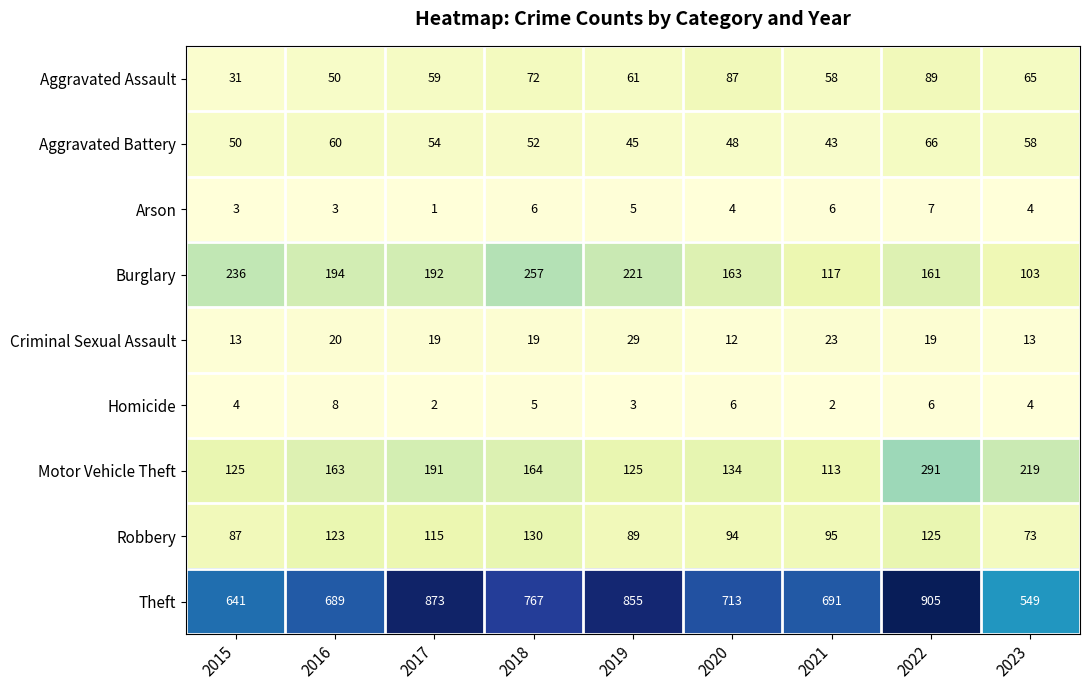

What is the sum of all Motor Vehicle Theft values?

1525